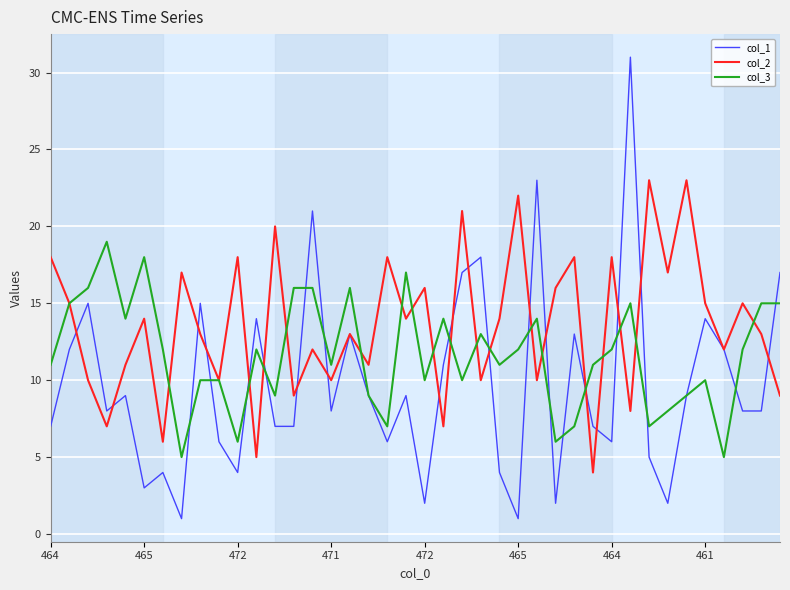

Rank the series by their average value, from lowest to highest.

col_1, col_3, col_2